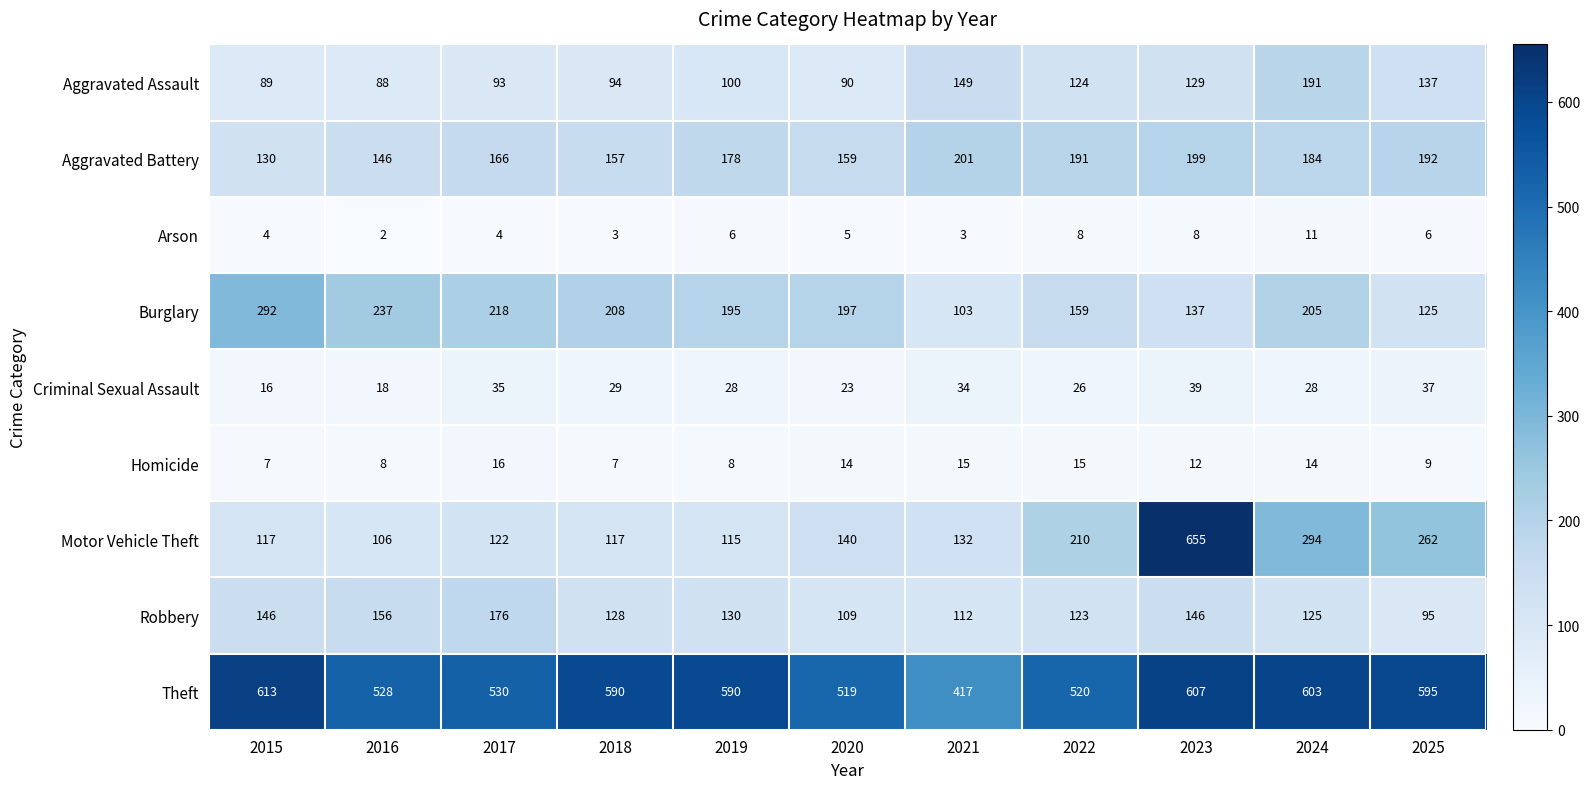

The Criminal Sexual Assault series shows 29 at 2018. True or false?

True